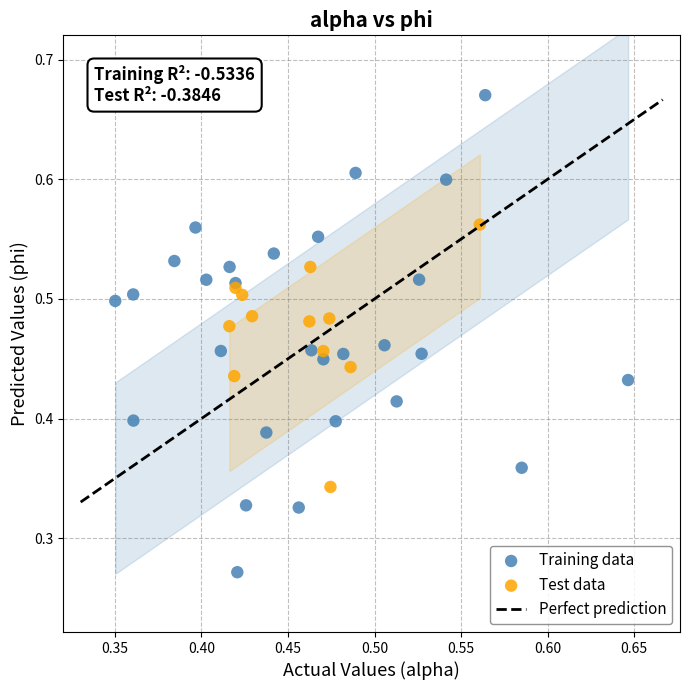

Which series contains the lowest Y value?

Training data